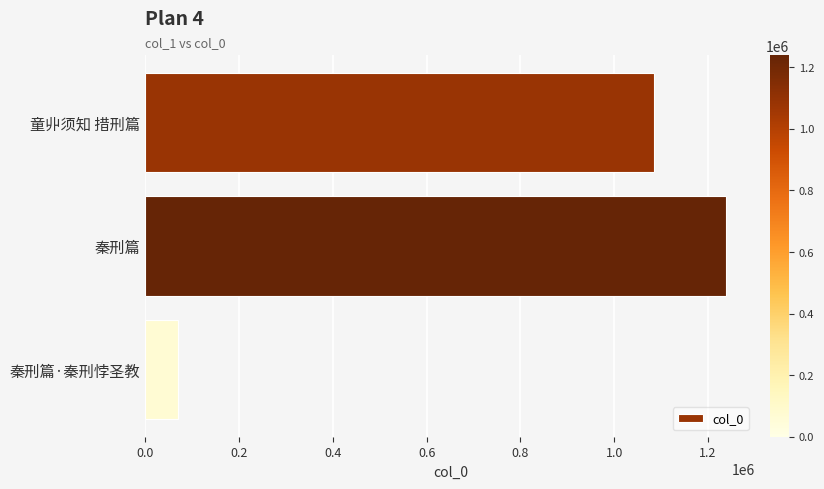

Count the number of categories in the chart.

3